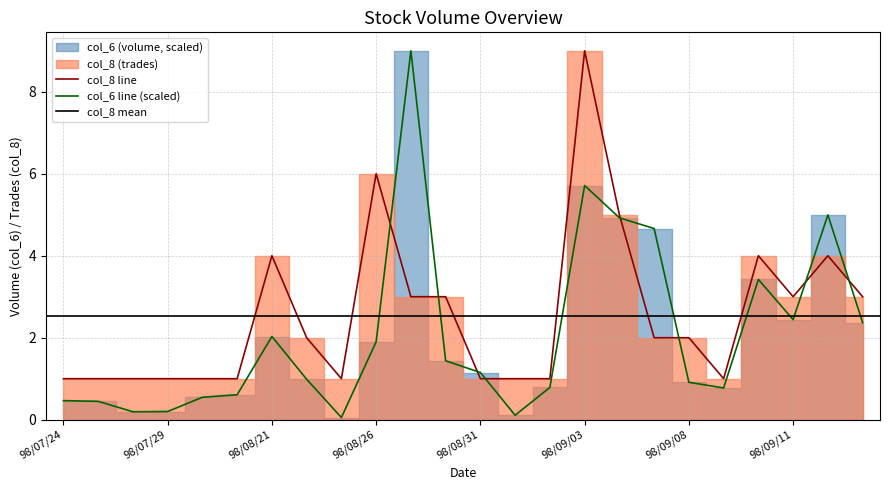

How many lines are shown in the chart?

2